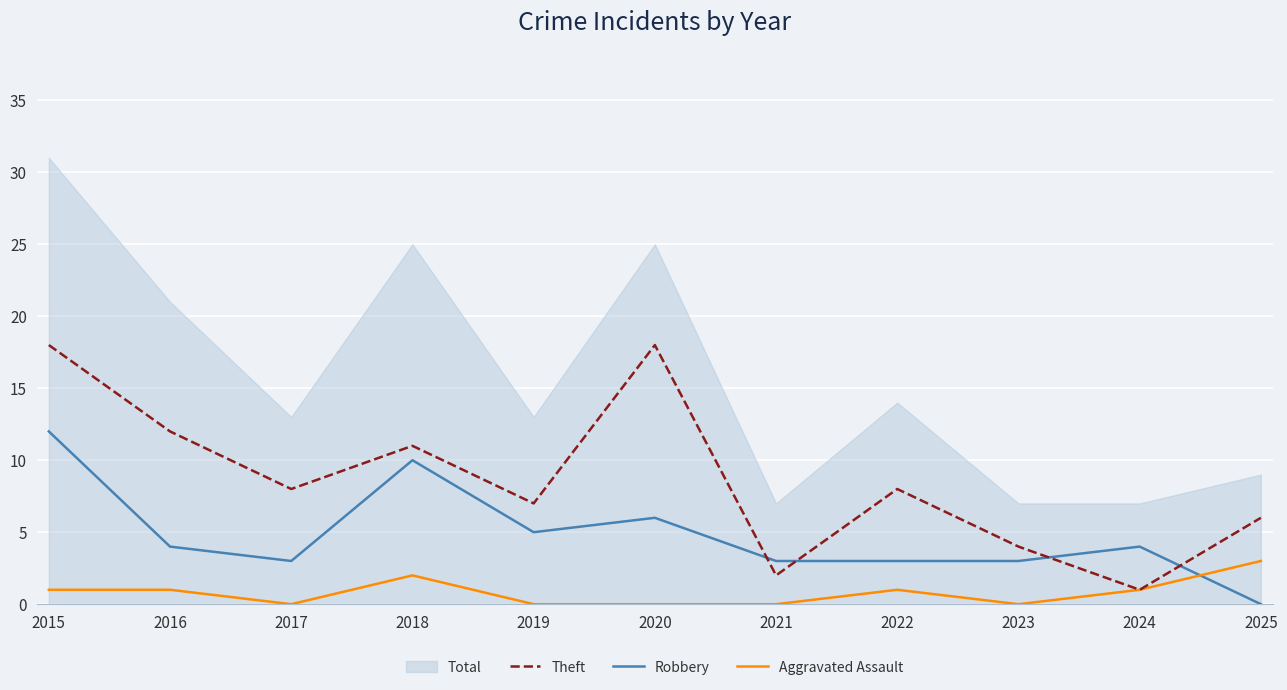

At which category is the sum across all series the highest?

2015